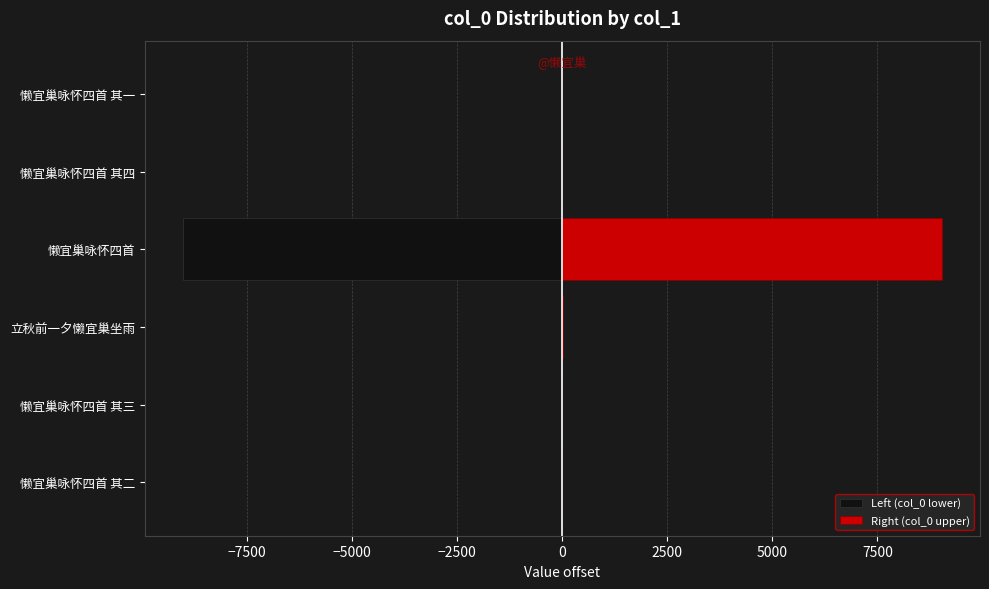

How many values in the Right (col_0 upper) series exceed 2?

3